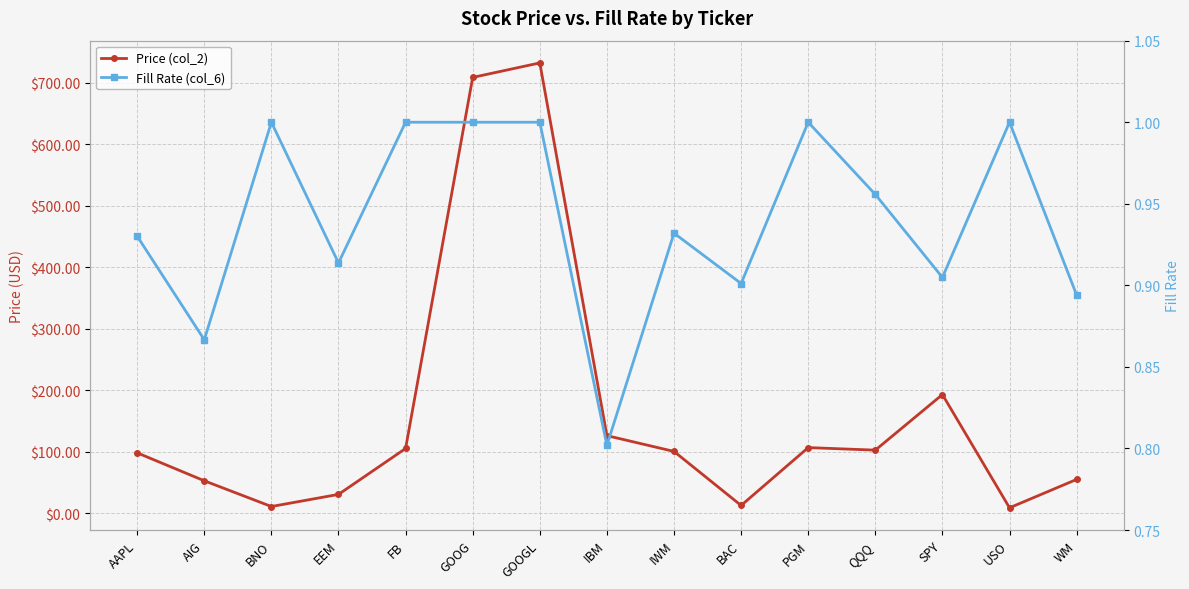

How many lines are shown in the chart?

2